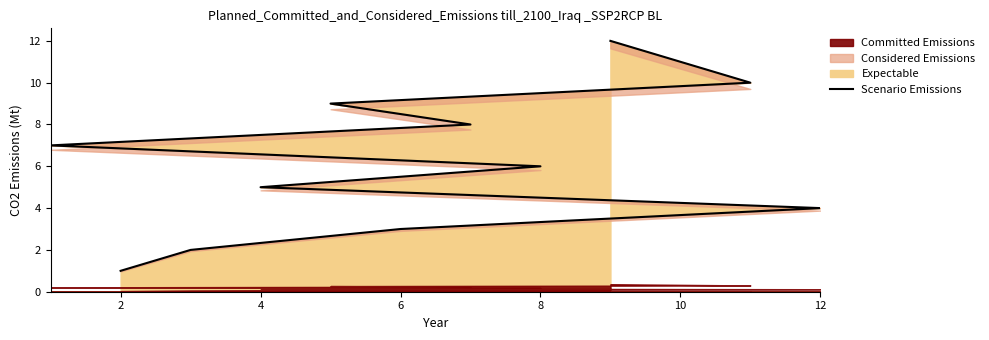

The value of Expectable at 12 is 2. True or false?

False